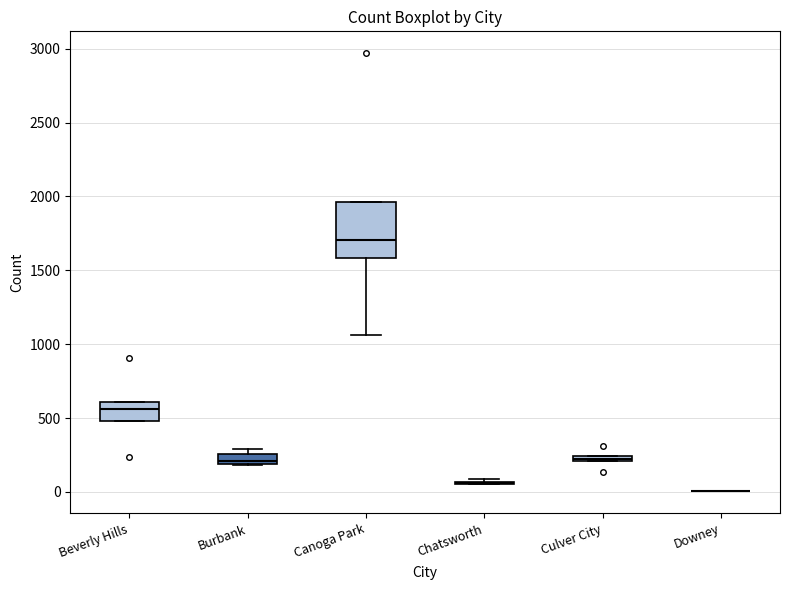

Where does the median line of the box for Beverly Hills sit on the y-axis? The values are not printed on the chart, so give them approximately, as read against the axis.

550